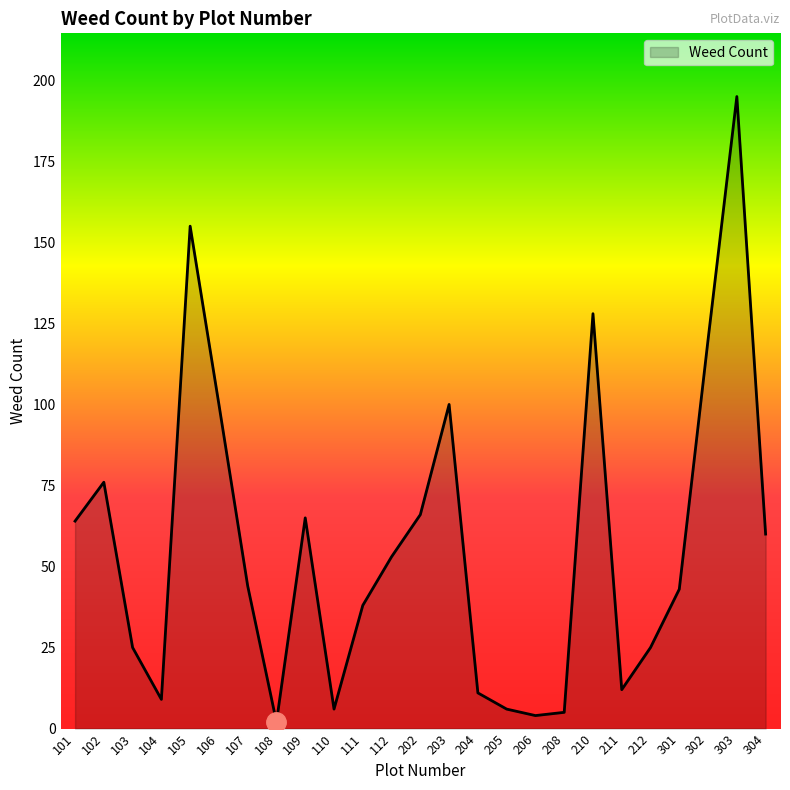

What is the maximum value shown in the chart?

195